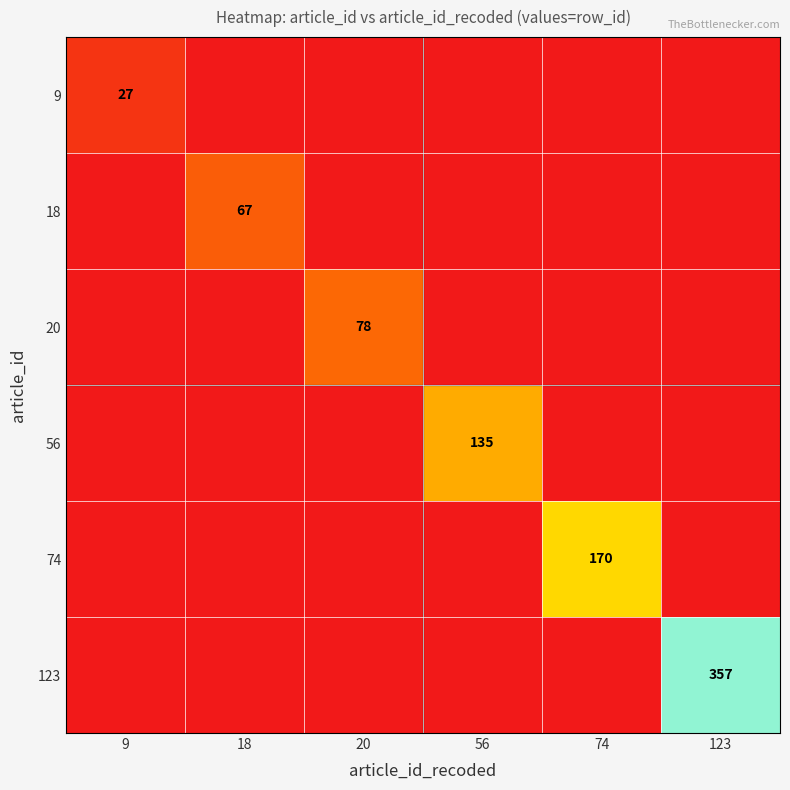

True or false: 20 has a value of 38 at 20.

False